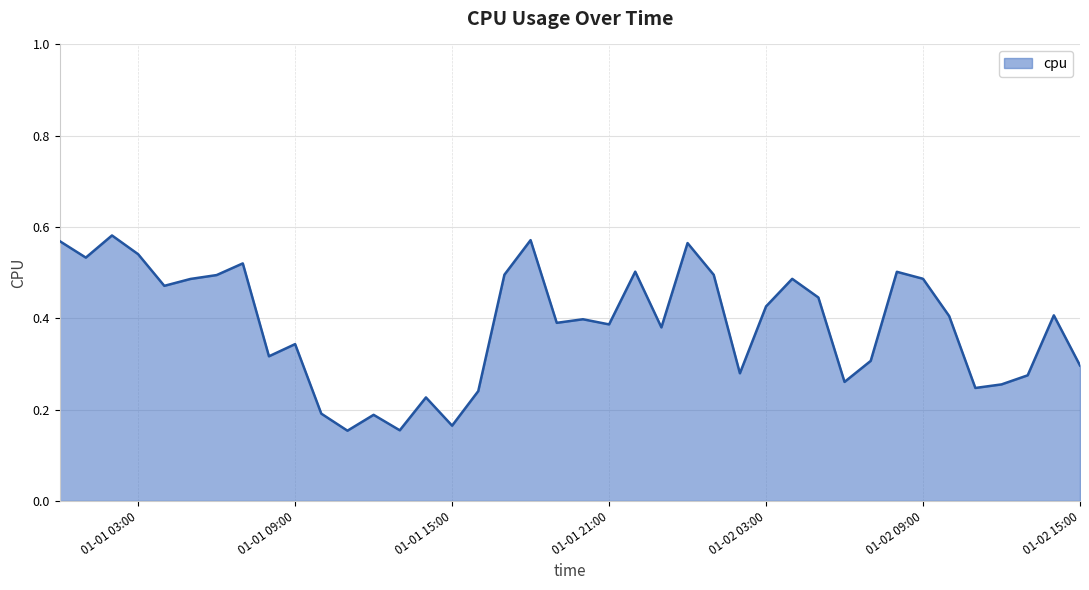

How many lines are shown in the chart?

1